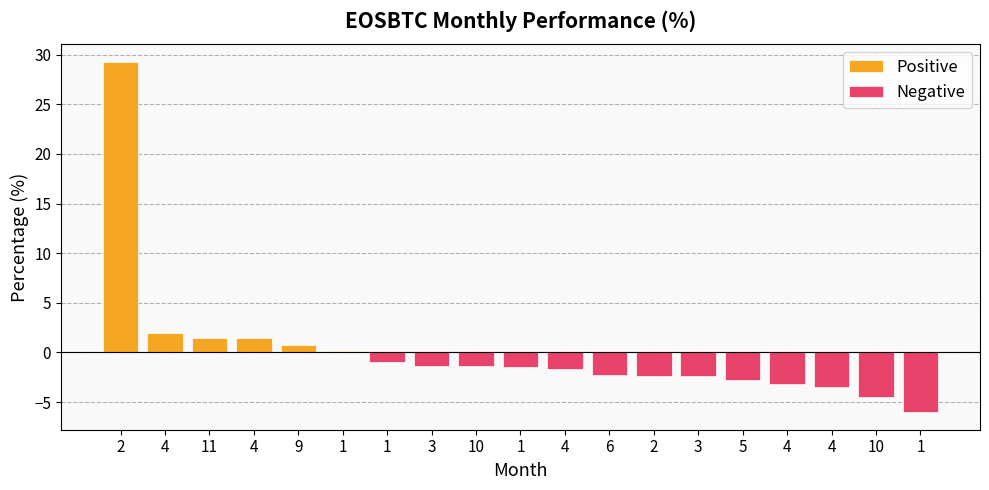

Reading left to right, transcribe all the data shown in this chart.

29.3	1.9	1.4	1.4	0.7	0.1	-1.0	-1.3	-1.4	-1.5	-1.7	-2.3	-2.4	-2.4	-2.8	-3.1	-3.5	-4.5	-6.0